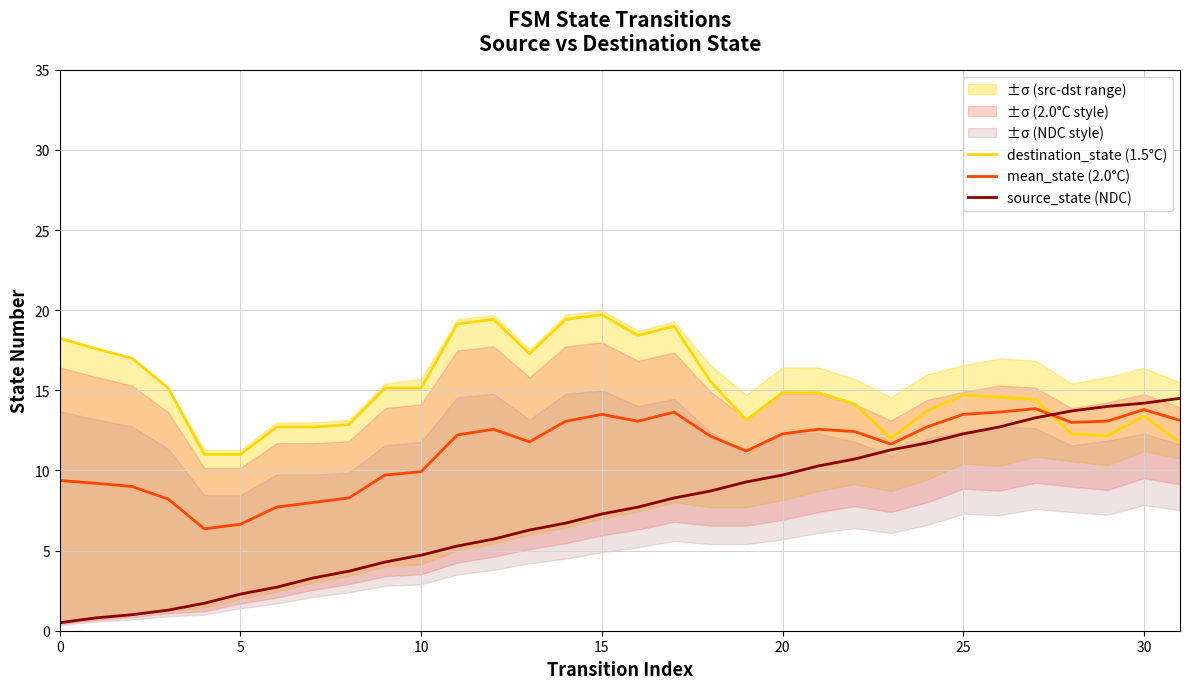

What is the label of the 21st point from the left?

20